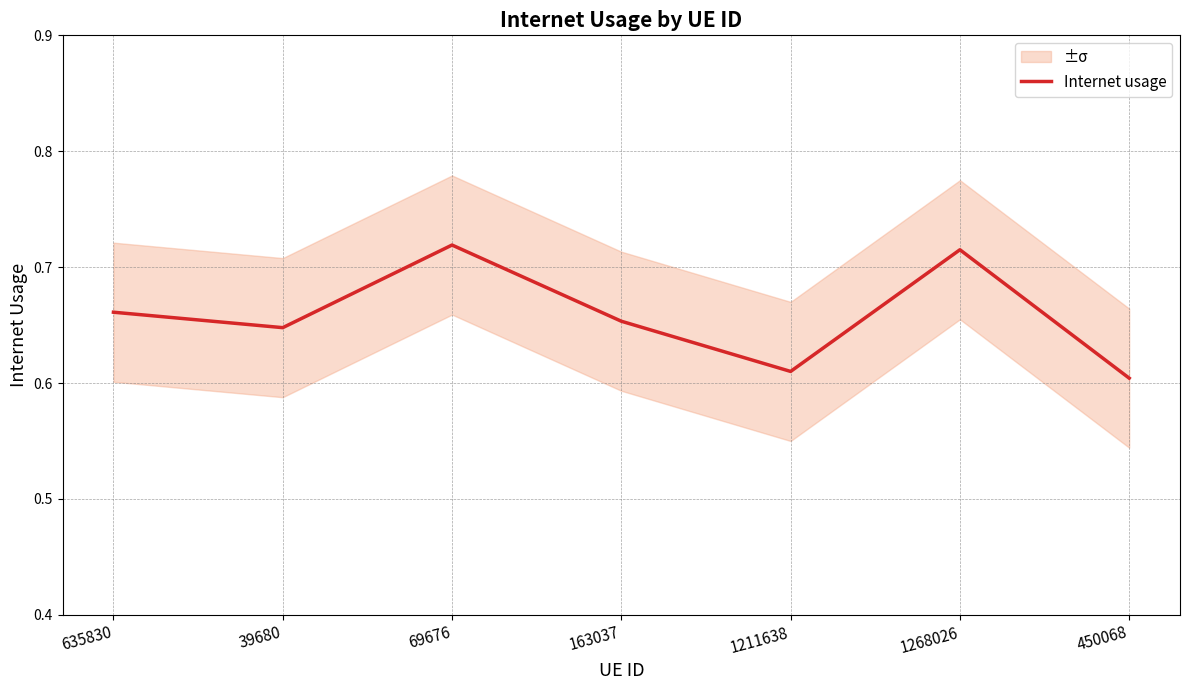

What is the greatest value displayed?

0.7